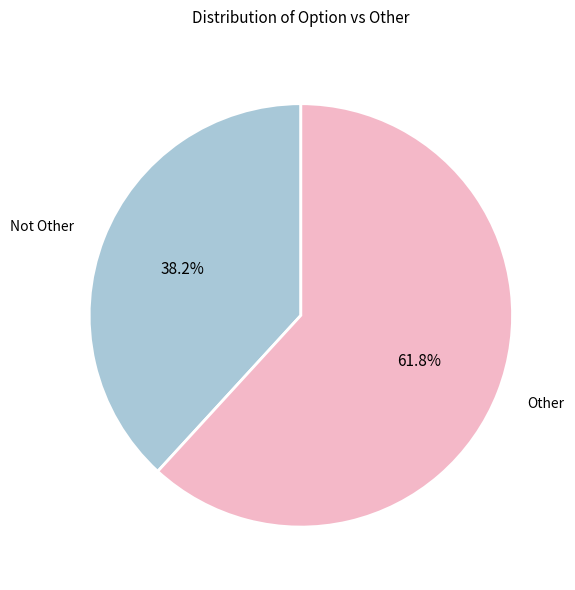

To the nearest percent, what is the average slice percentage?

50%